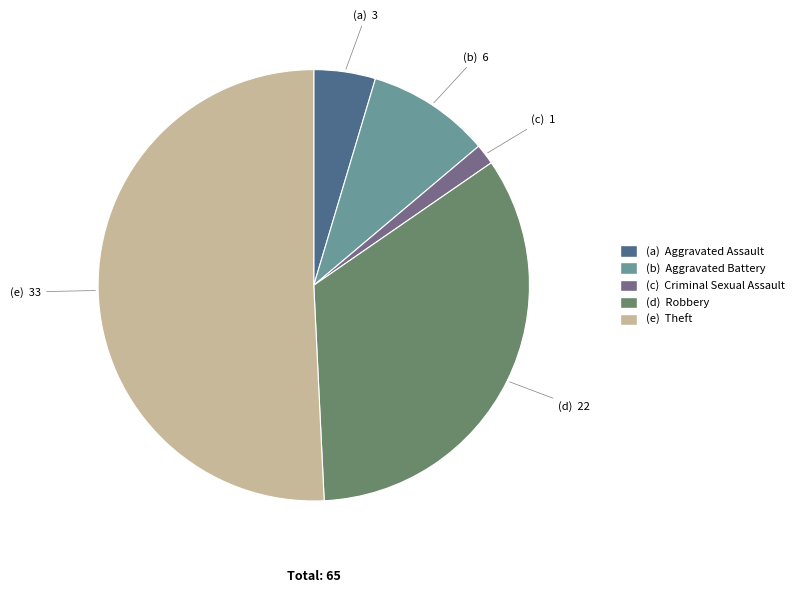

Does any single category account for the majority?

Yes